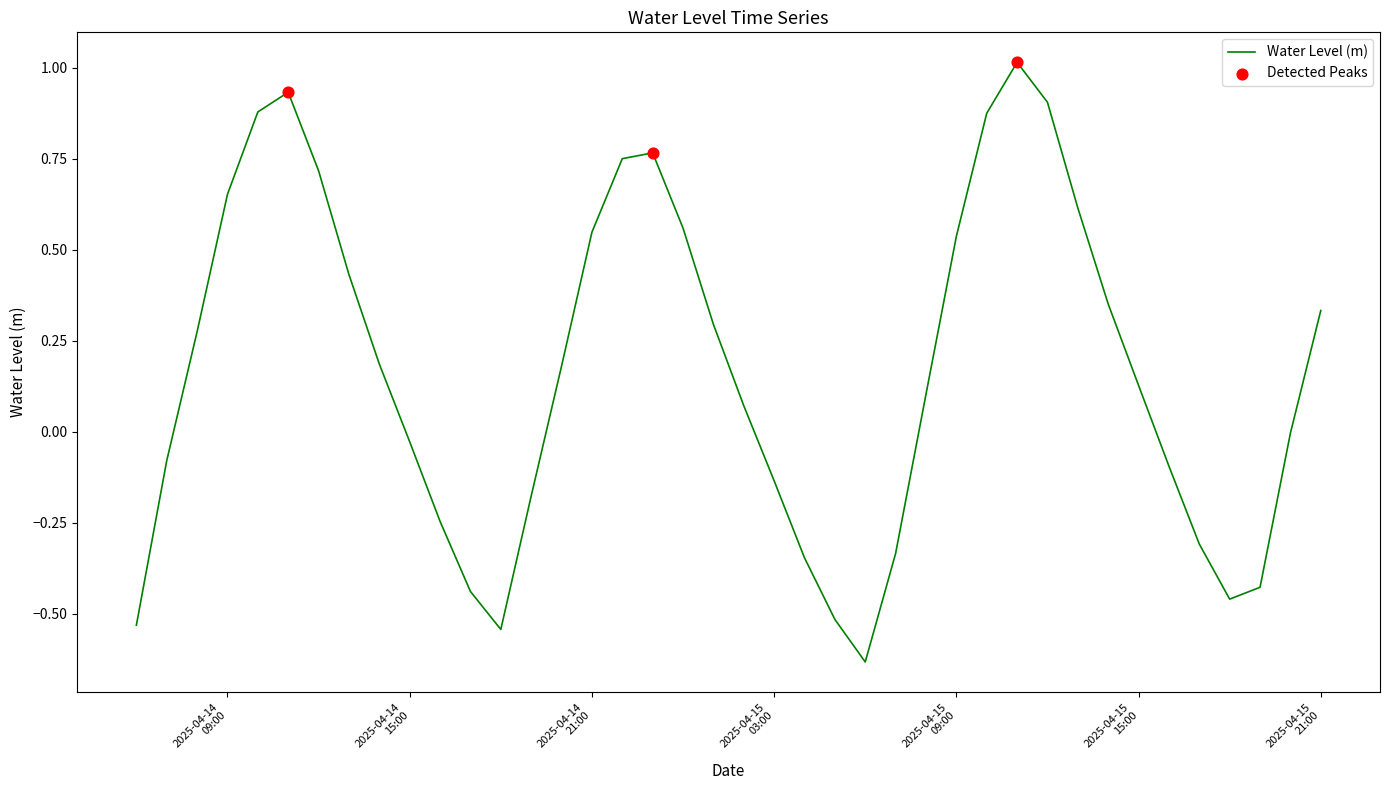

What is the maximum value shown in the chart?

1.0